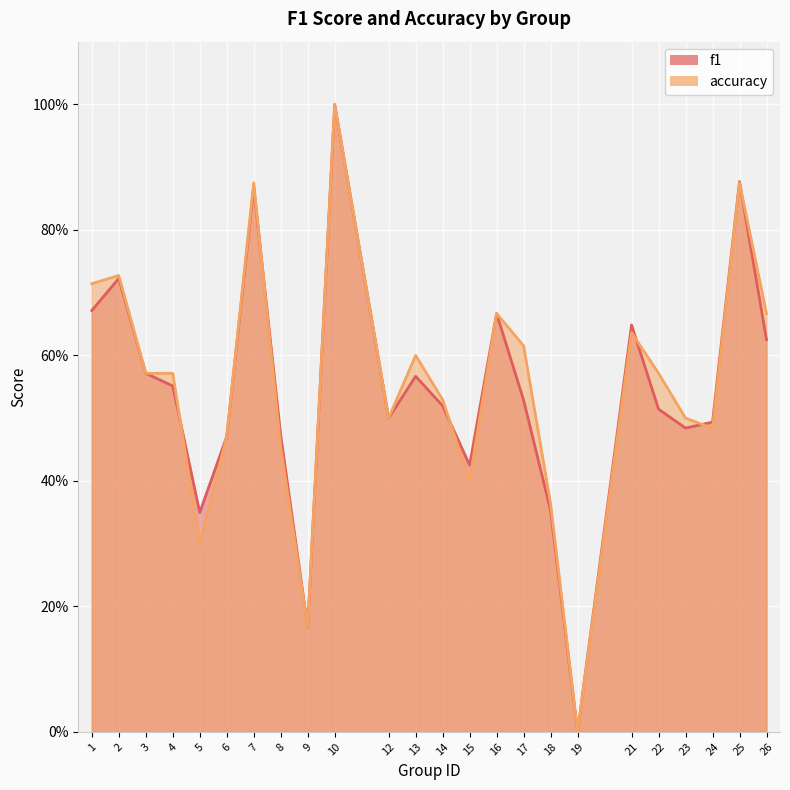

Where do accuracy and f1 first cross each other?

4 and 5